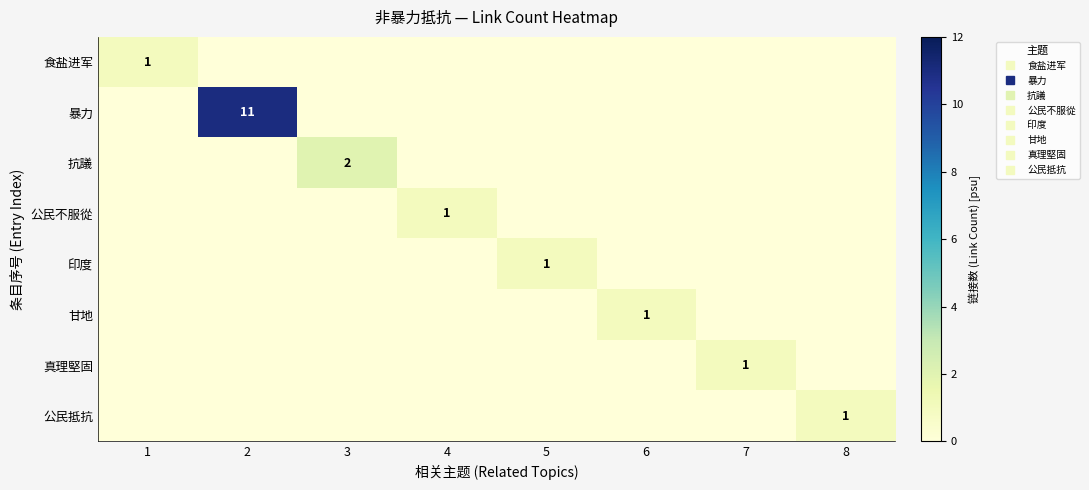

How many values in 真理堅固 are above zero?

1